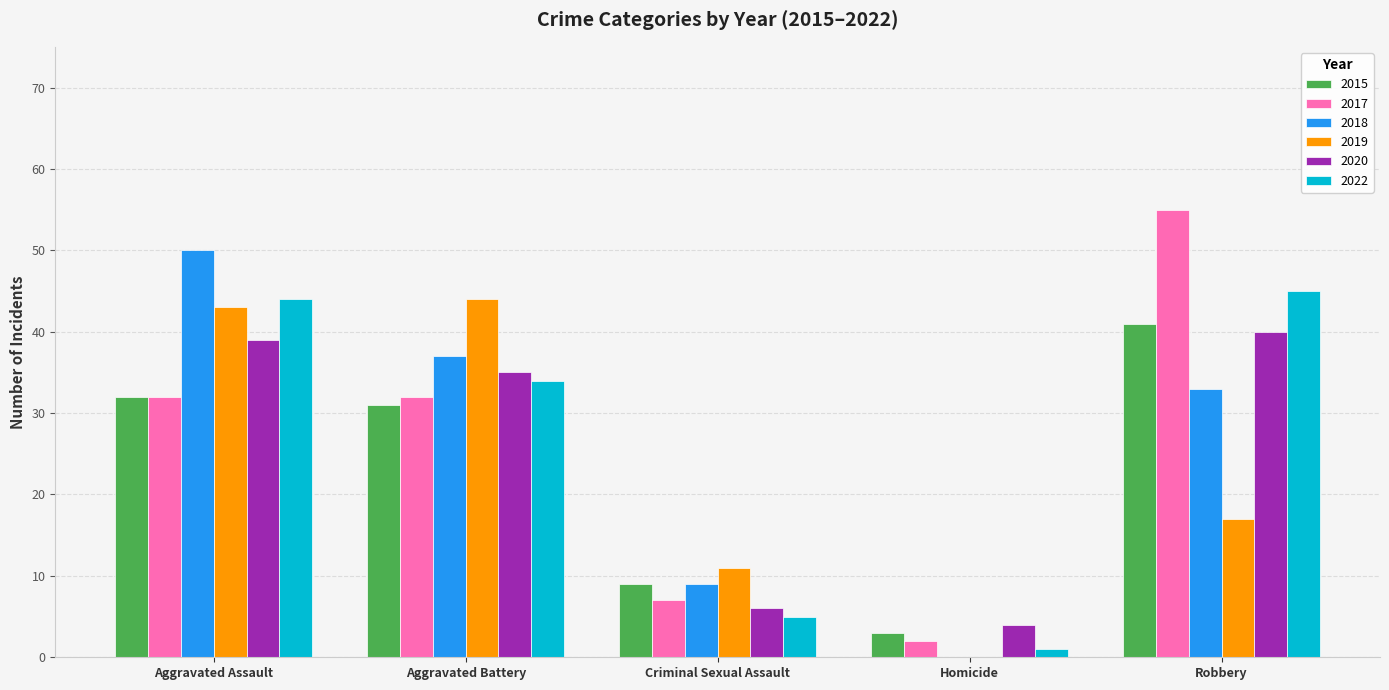

Count the number of categories in the chart.

5